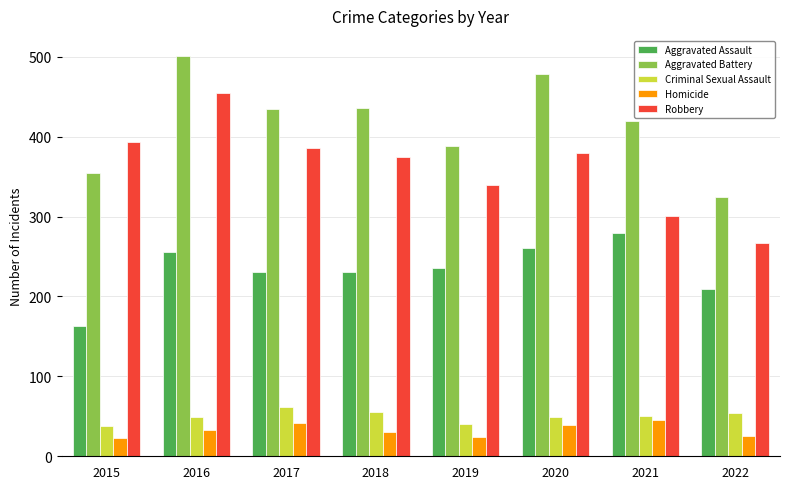

List the series in order of their peak value, lowest first.

Homicide, Criminal Sexual Assault, Aggravated Assault, Robbery, Aggravated Battery